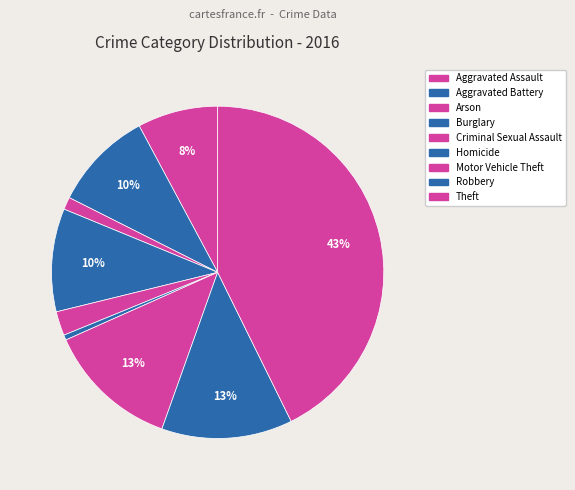

Count the number of slices in the pie.

9